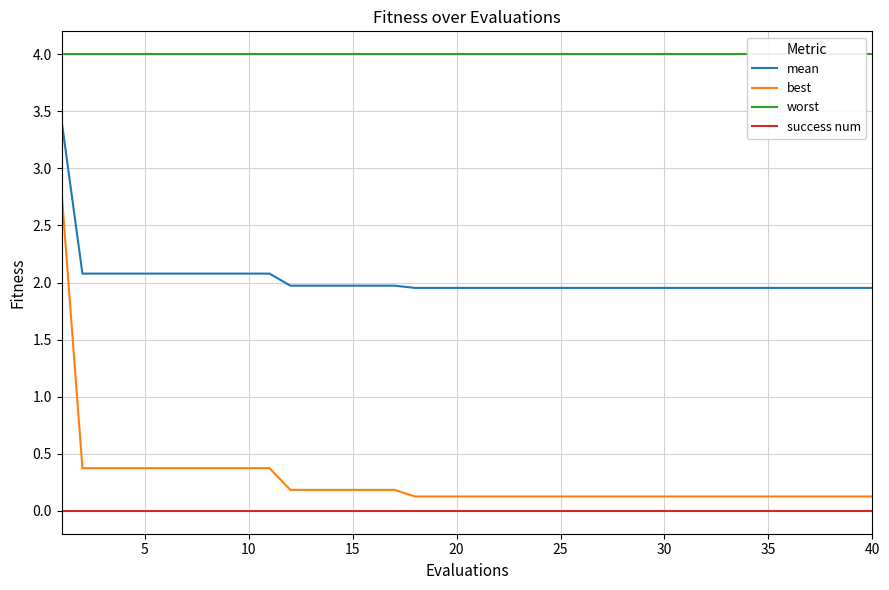

True or false: best and success num cross at least once.

False